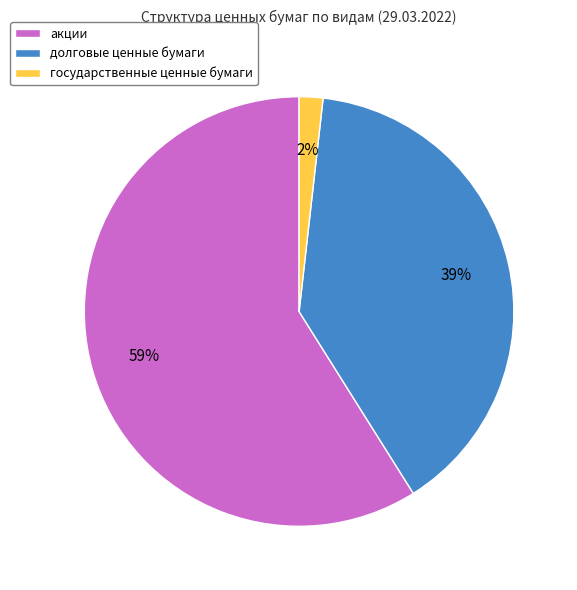

How many segments does this pie chart have?

3